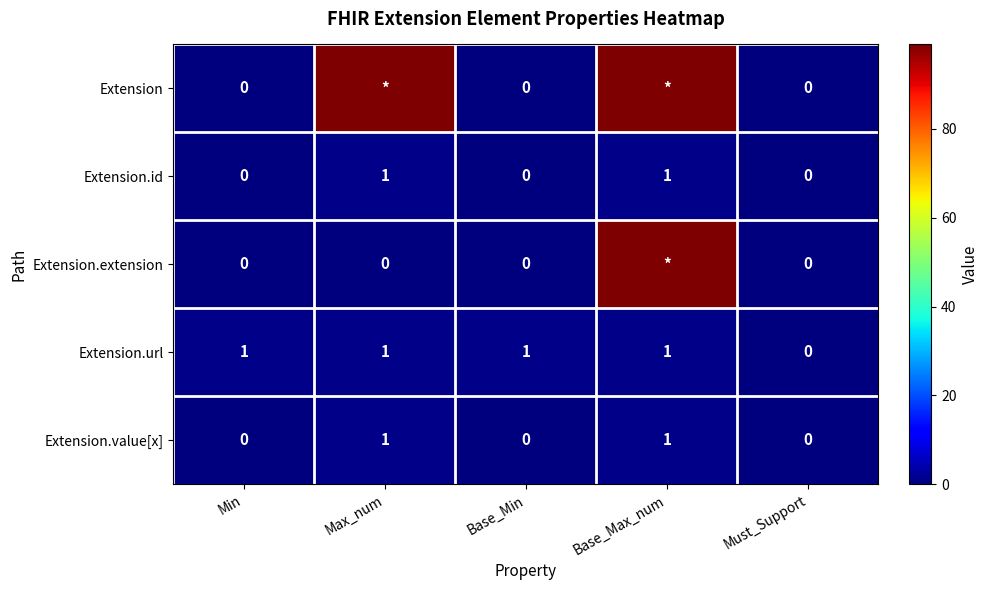

Count the number of data series in this chart.

5